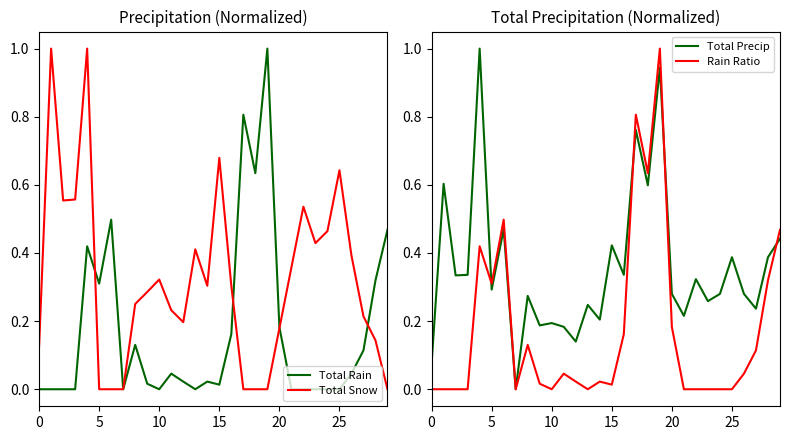

At how many categories does at least one series exceed 0?

29